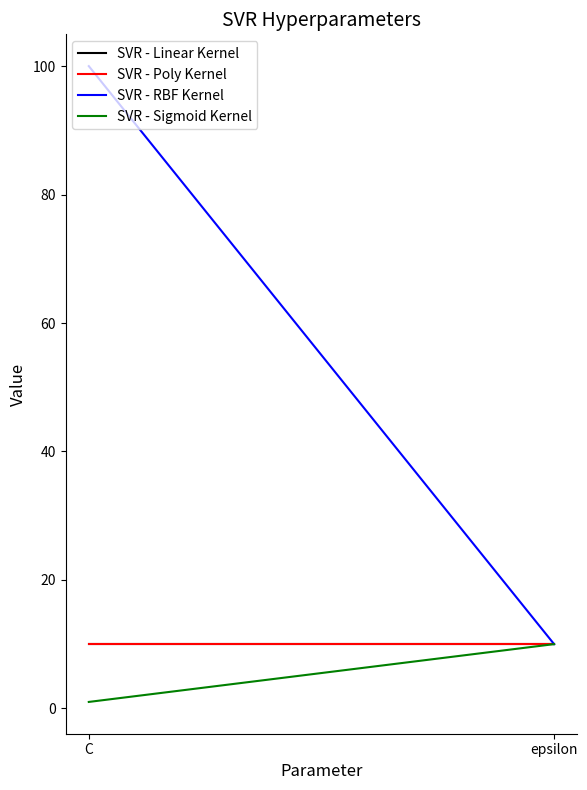

List the labels in order of SVR - Sigmoid Kernel value, largest first.

epsilon, C